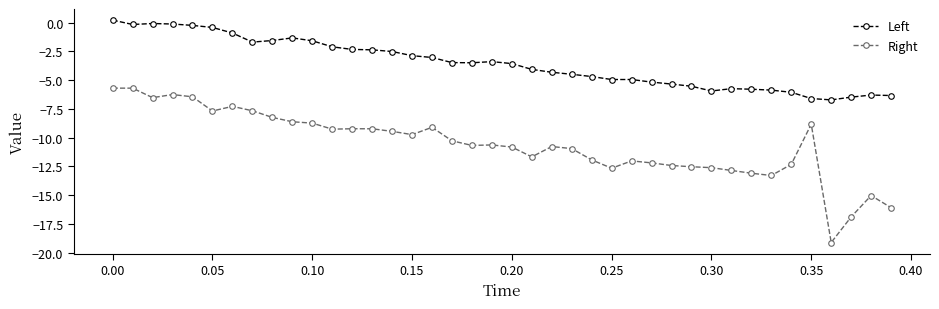

Which series has the largest range (max minus min)?

Right